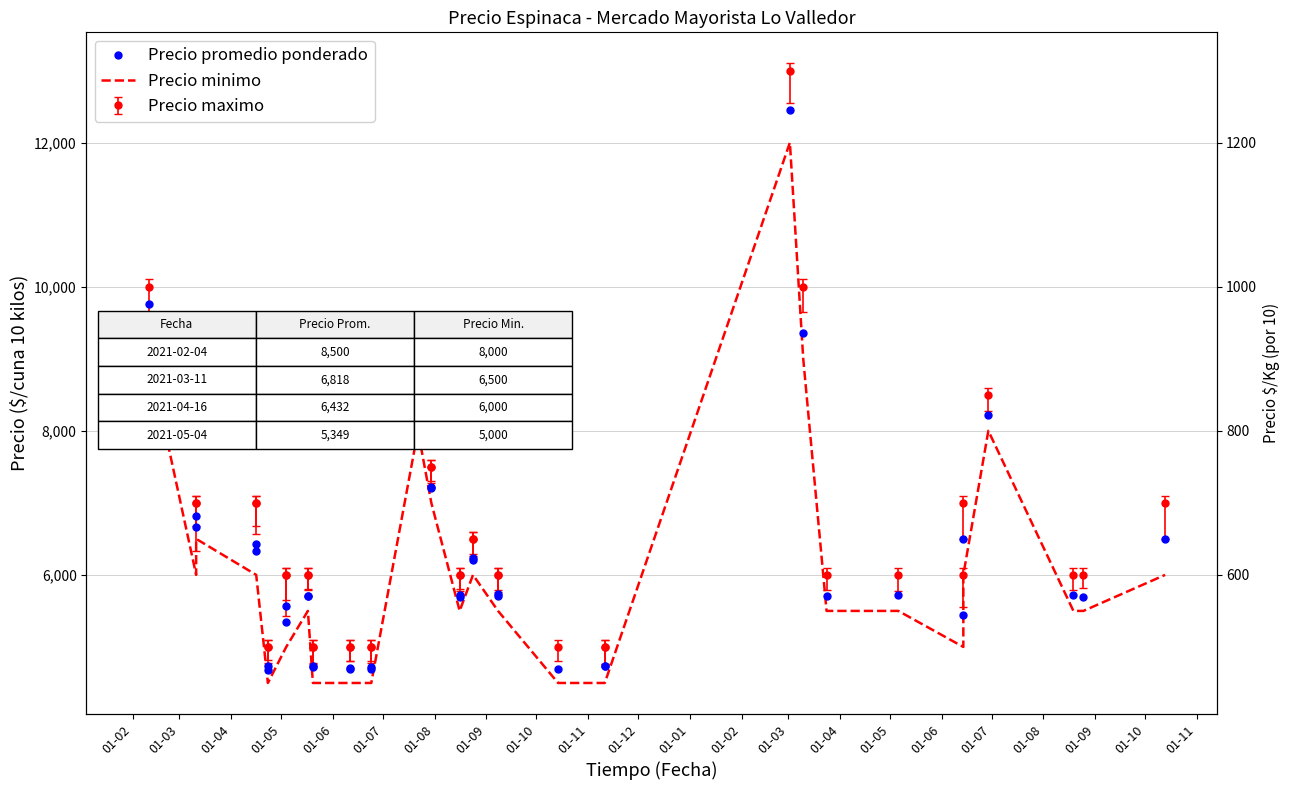

Reading right to left, extract all data points from this chart.

Precio promedio ponderado: 6500	5688	5714	8221	6500	5447	5725	5713	9357	12448	4730	4732	4700	5708	5731	6210	6231	5724	5697	7203	7223	8521	4695	4718	4702	4697	4731	4724	5702	5703	5574	5349	4678	4729	6326	6432	6818	6667	9760	8500
Precio minimo: 6000	5500	5500	8000	6000	5000	5500	5500	9000	12000	4500	4500	4500	5500	5500	6000	6000	5500	5500	7000	7000	8000	4500	4500	4500	4500	4500	4500	5500	5500	5000	5000	4500	4500	6000	6000	6500	6000	9000	8000